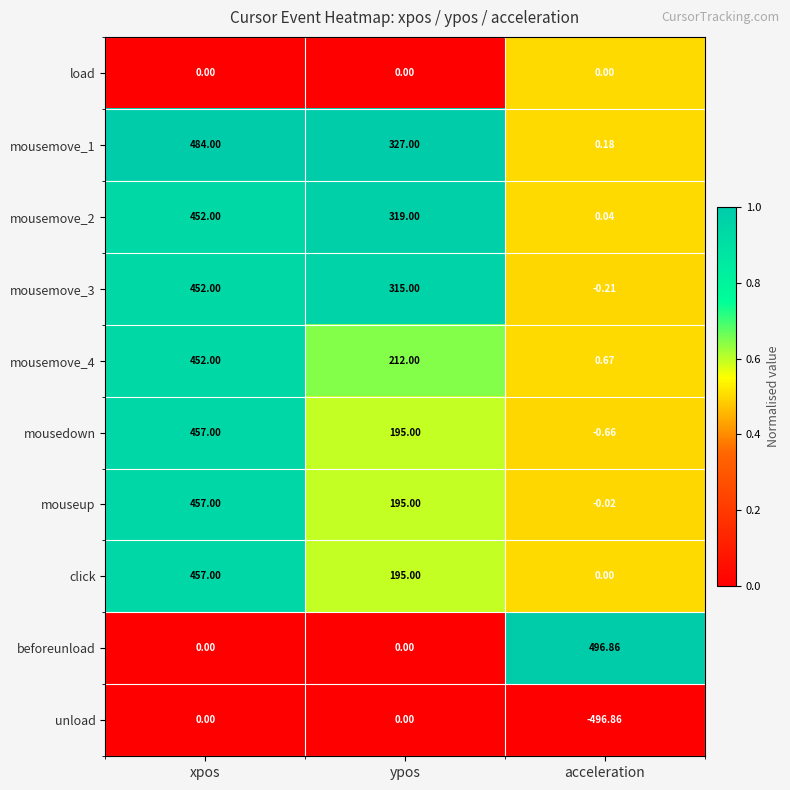

At which category is the sum across all series the highest?

xpos